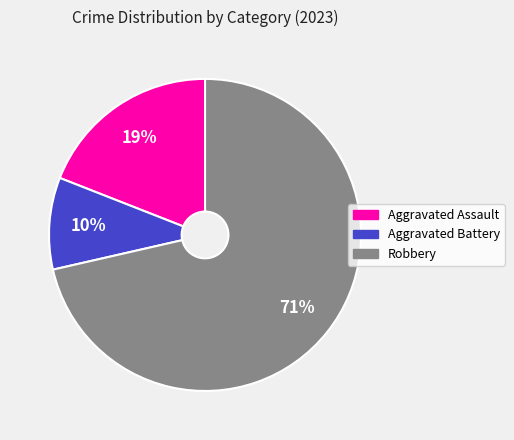

Between Aggravated Assault and Robbery, which is larger?

Robbery